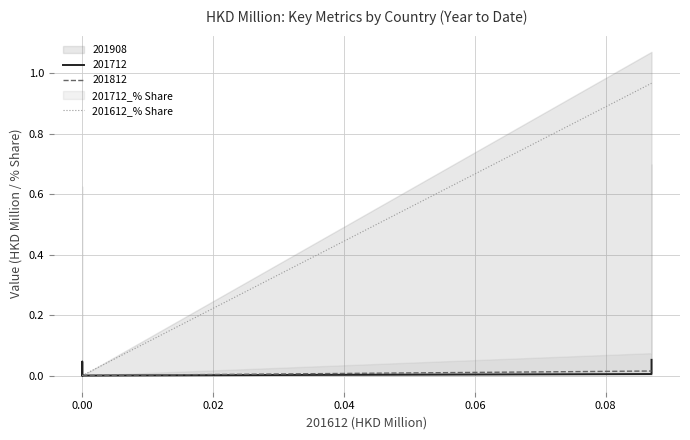

Is it true that the value at 0.00 is 0.0?

True